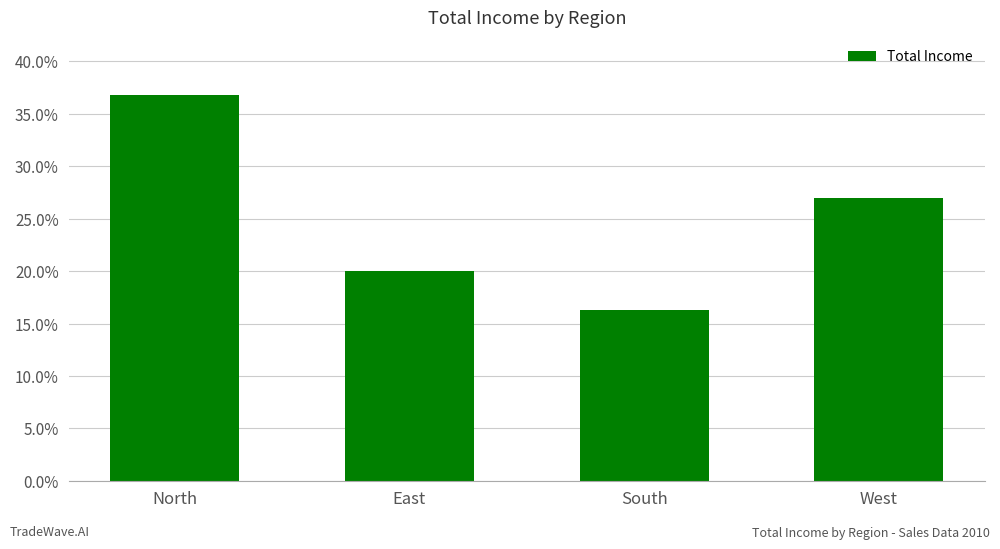

What is the sum of the values at East and North?

0.6